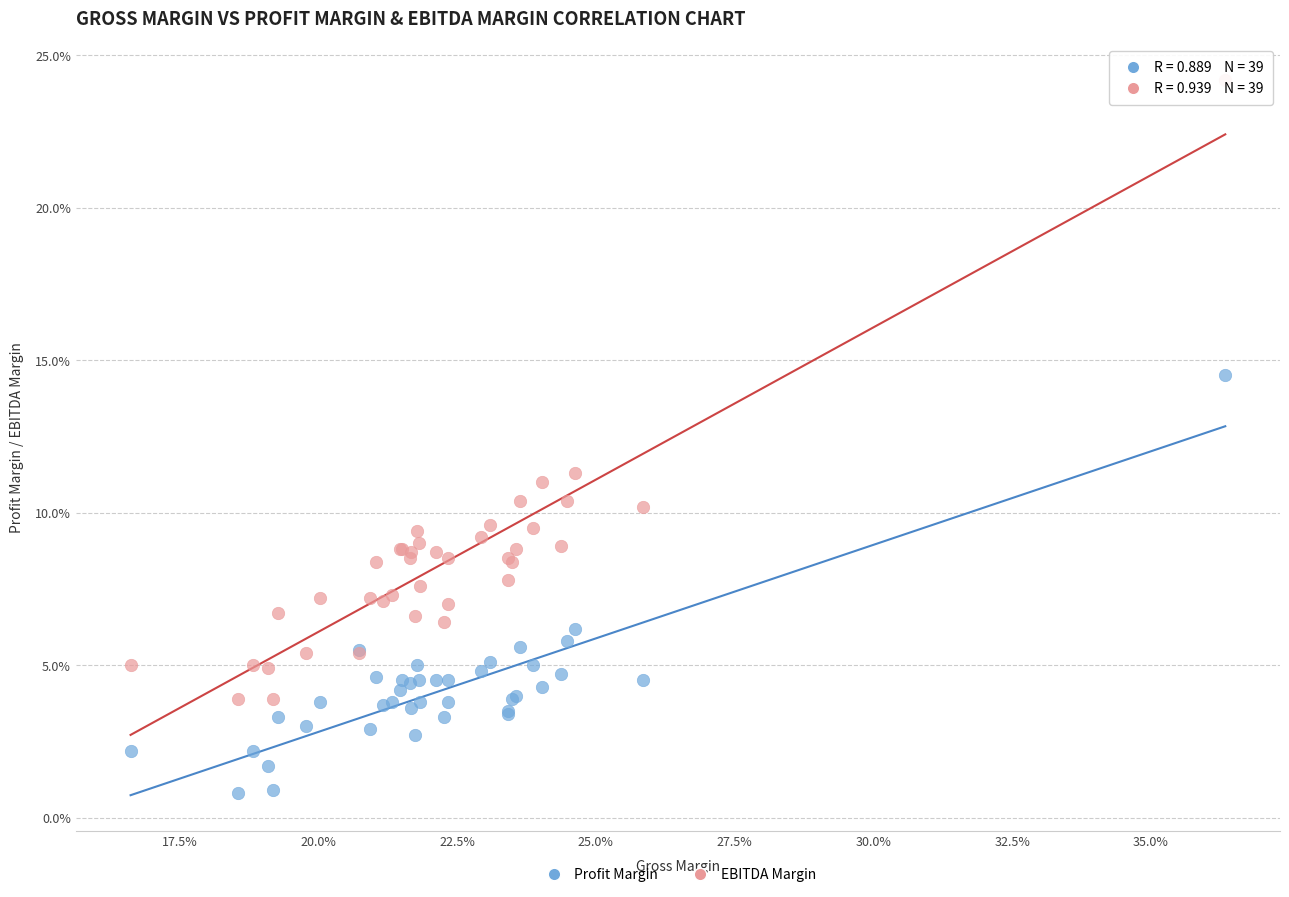

What are all the series names shown in the legend?

Profit Margin, EBITDA Margin